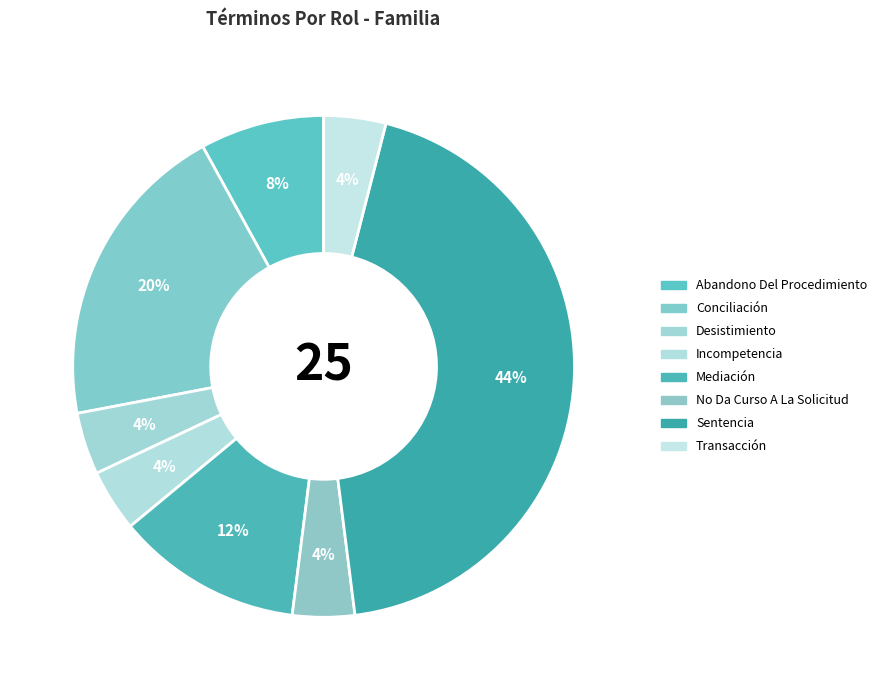

Which has a higher value, Mediación or Sentencia?

Sentencia